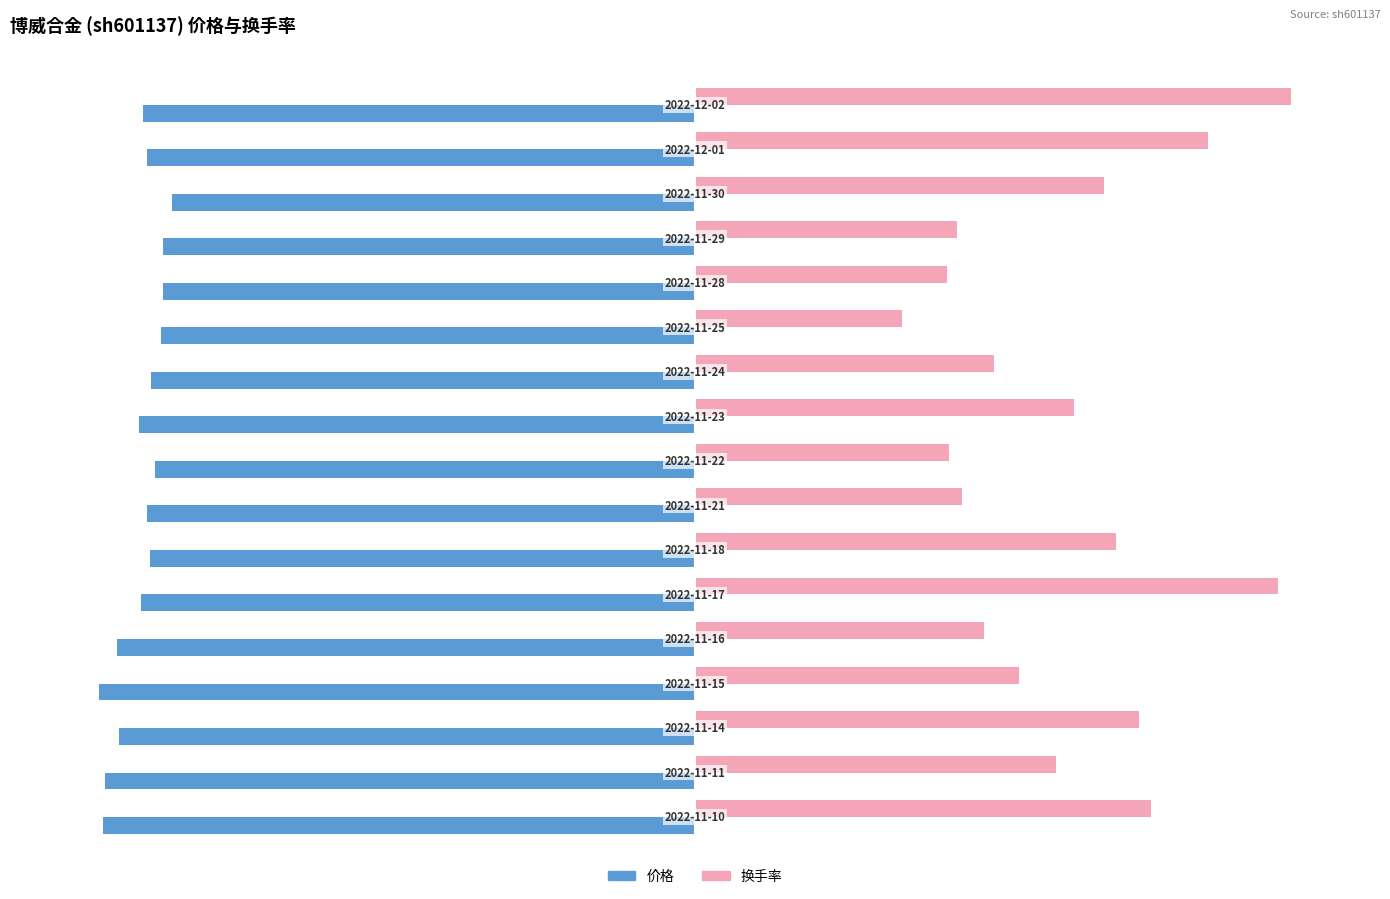

What are all the series names shown in the legend?

价格, 换手率